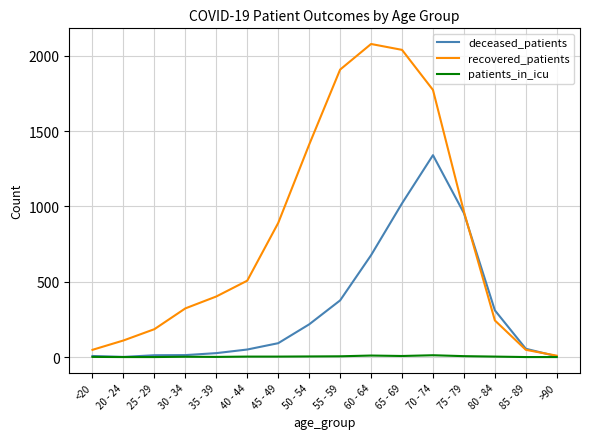

At which label is recovered_patients closest to 1043?

75 - 79